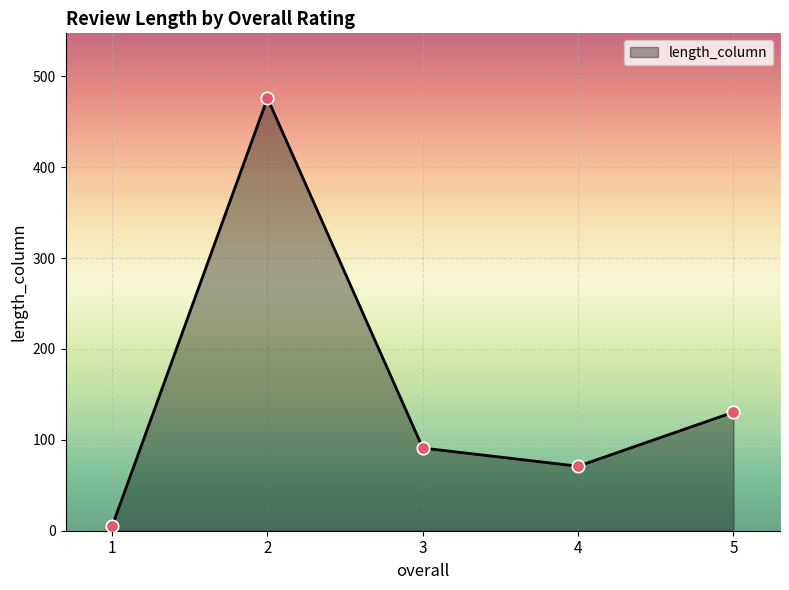

What is the ratio of the value at 2 to the value at 5?

3.6